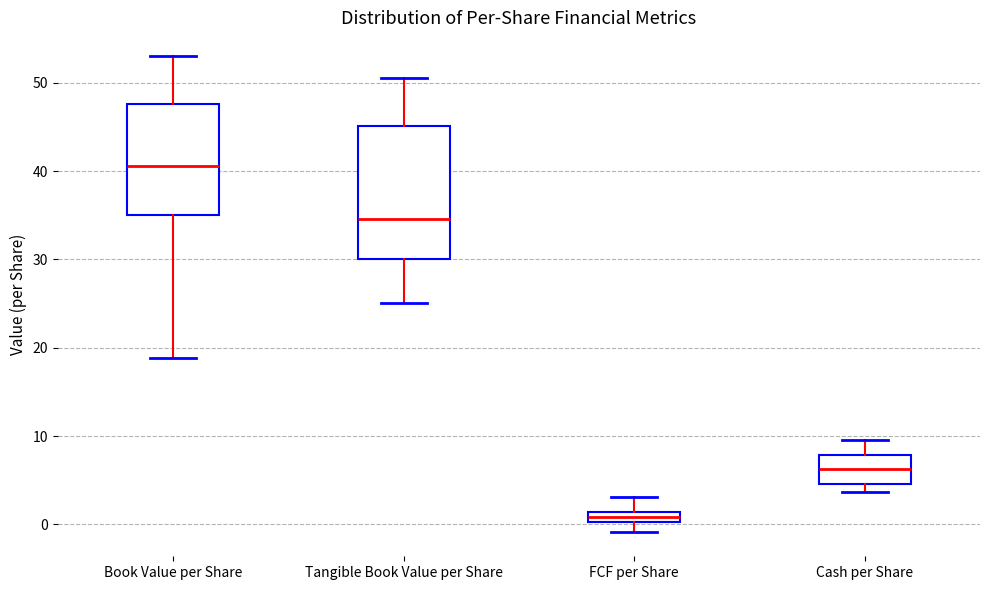

Which box's median line is the lowest?

FCF per Share